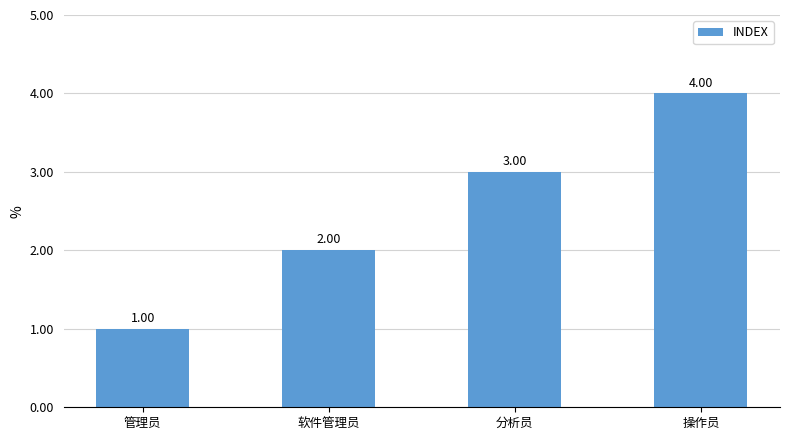

Is it true that the value at 分析员 is 1?

False